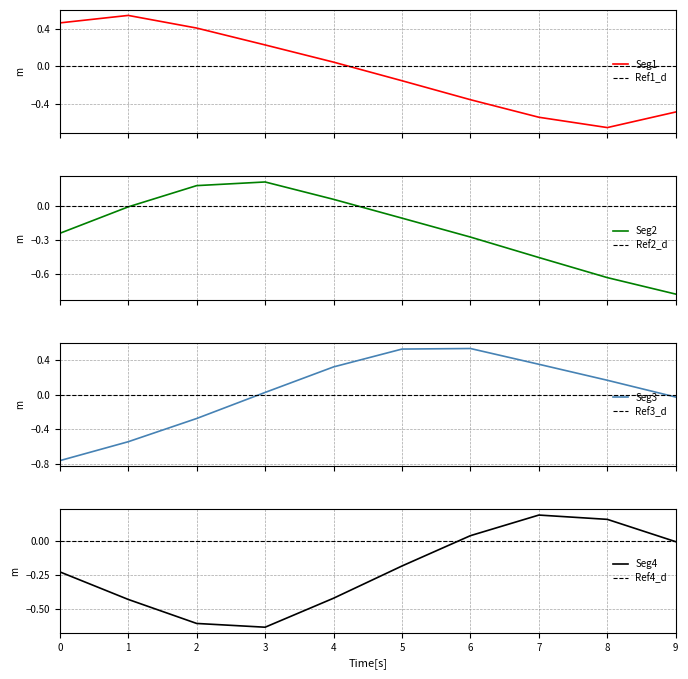

What is the maximum value shown in the chart?

0.5